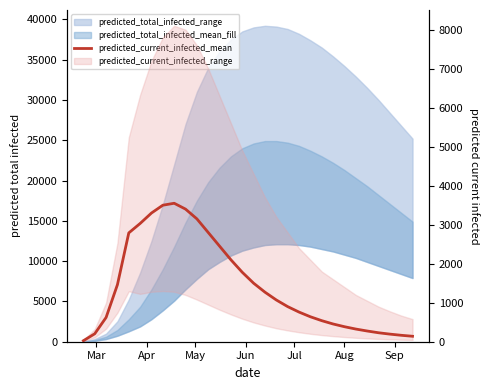

What is the difference between the maximum and second lowest values?

3410